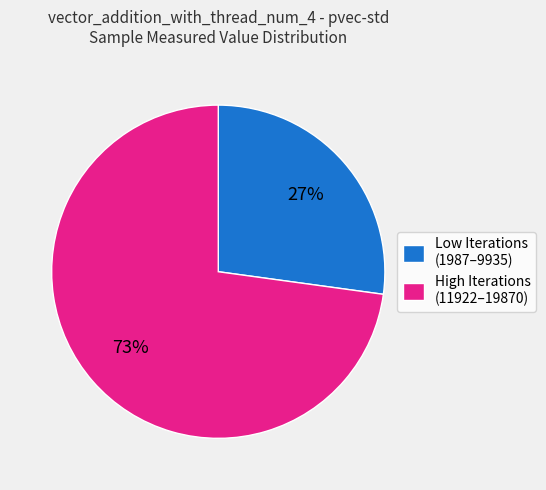

Combined, do Low Iterations (1987–9935) and High Iterations (11922–19870) account for over 50%?

Yes